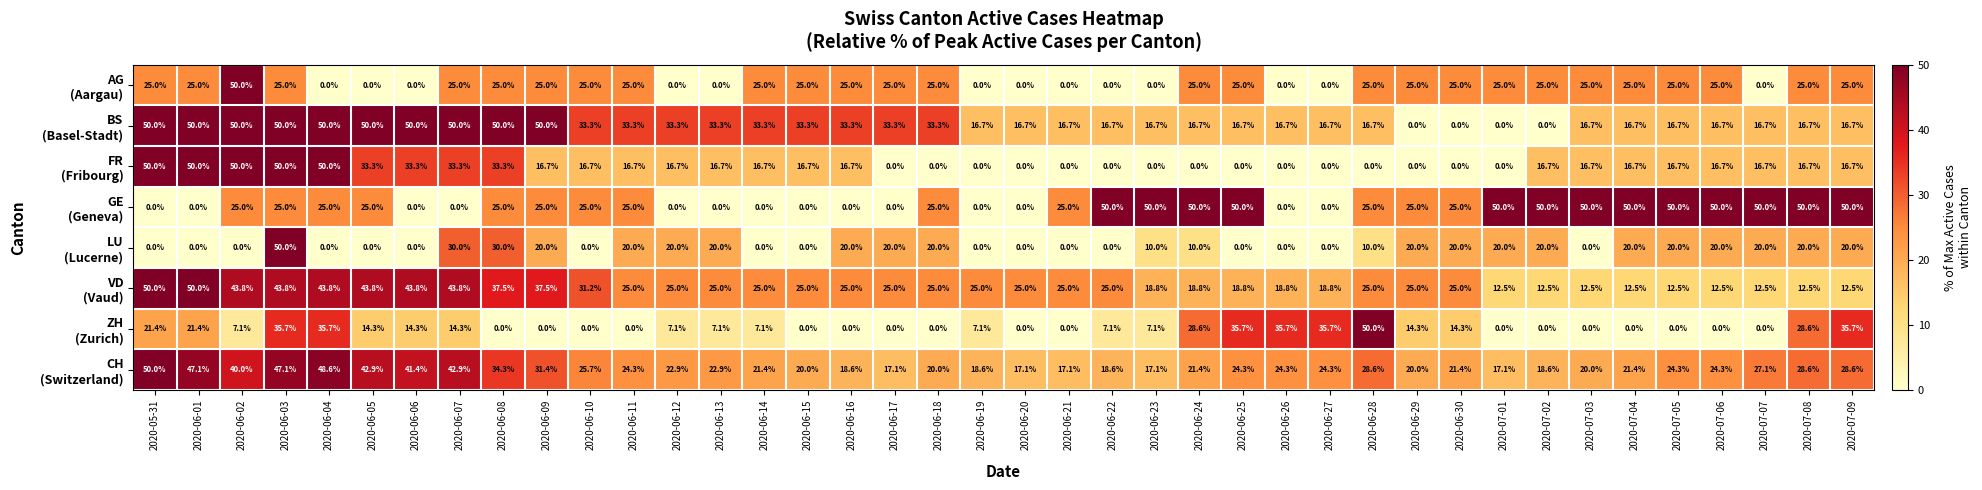

What is the total value across all series at 2020-06-01?

243.5